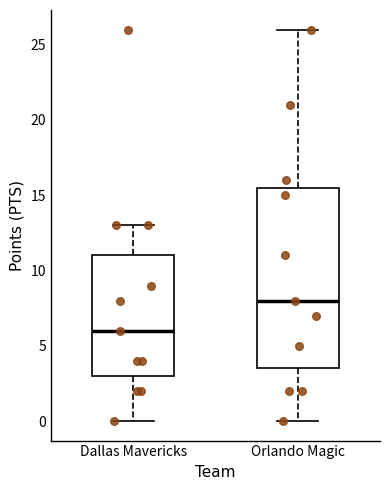

Where does the upper whisker of the box for Dallas Mavericks end on the y-axis? The values are not printed on the chart, so give them approximately, as read against the axis.

13.0